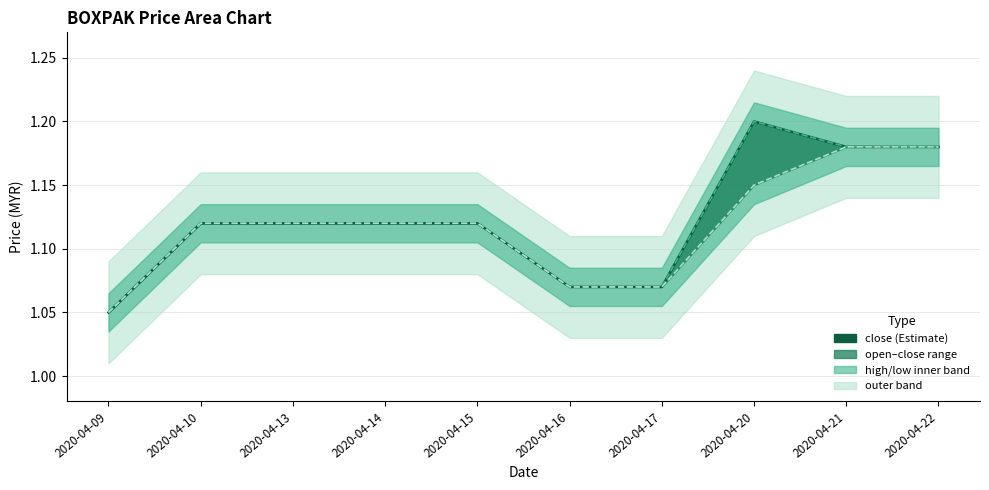

Reading right to left, list all the values displayed in this chart.

close: 1.2	1.2	1.2	1.1	1.1	1.1	1.1	1.1	1.1	1.1
high: 1.2	1.2	1.2	1.1	1.1	1.1	1.1	1.1	1.1	1.1
low: 1.2	1.2	1.1	1.1	1.1	1.1	1.1	1.1	1.1	1.1